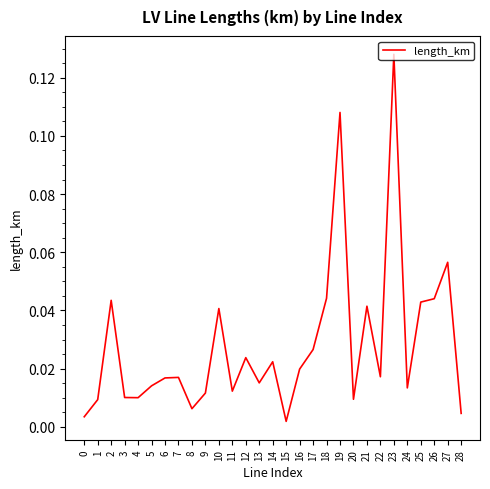

Between 14 and 11, which is larger?

14